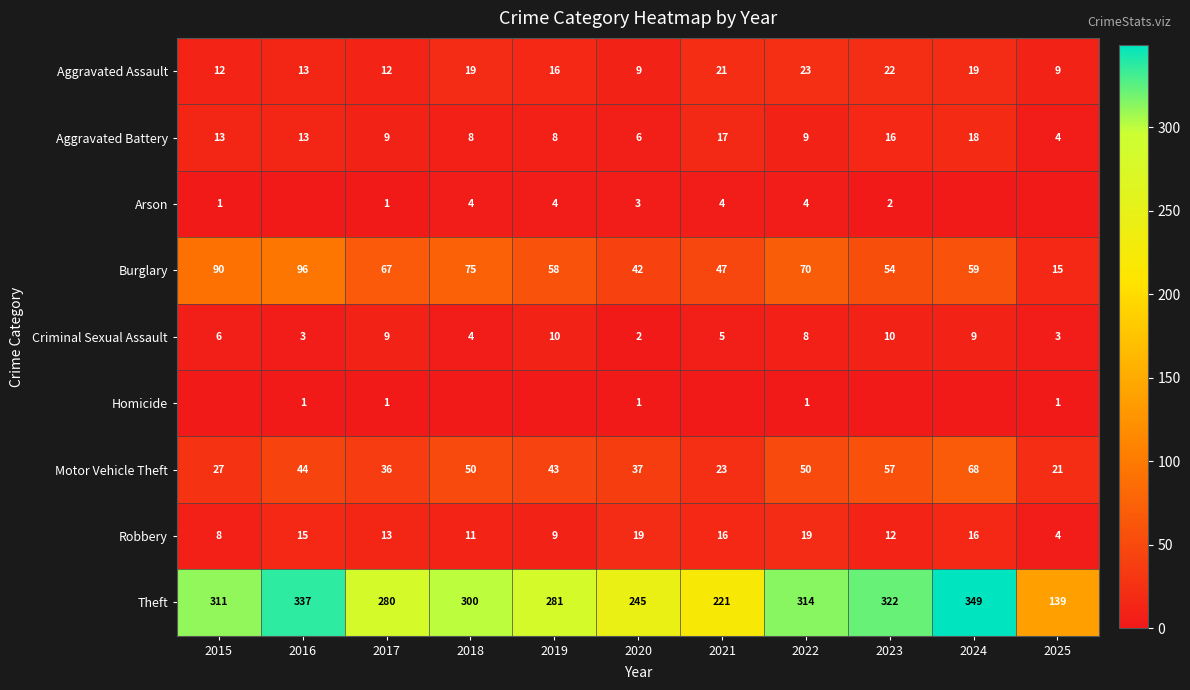

What is the difference between the Aggravated Battery values at 2024 and 2021?

1